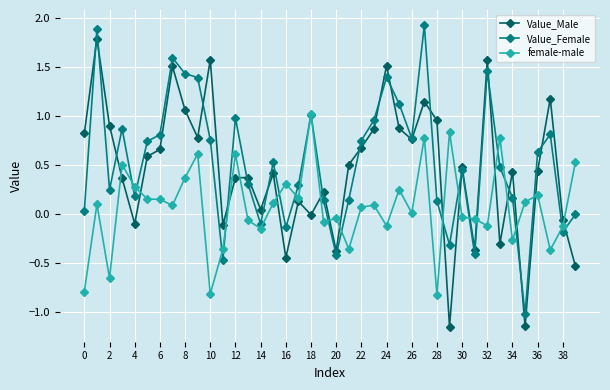

What is the lowest value of the female-male series?

-0.8